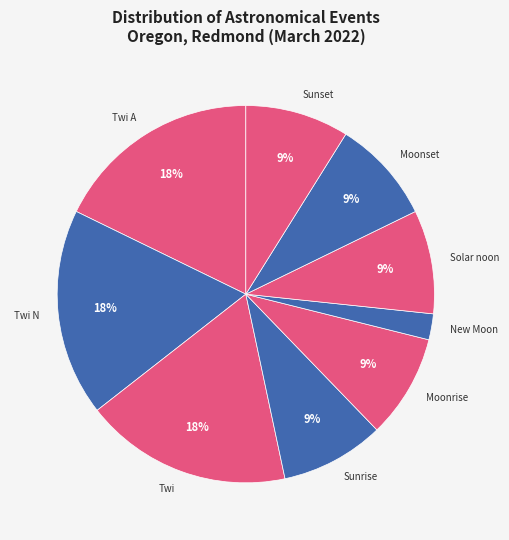

What is the smallest slice in the pie chart?

New Moon